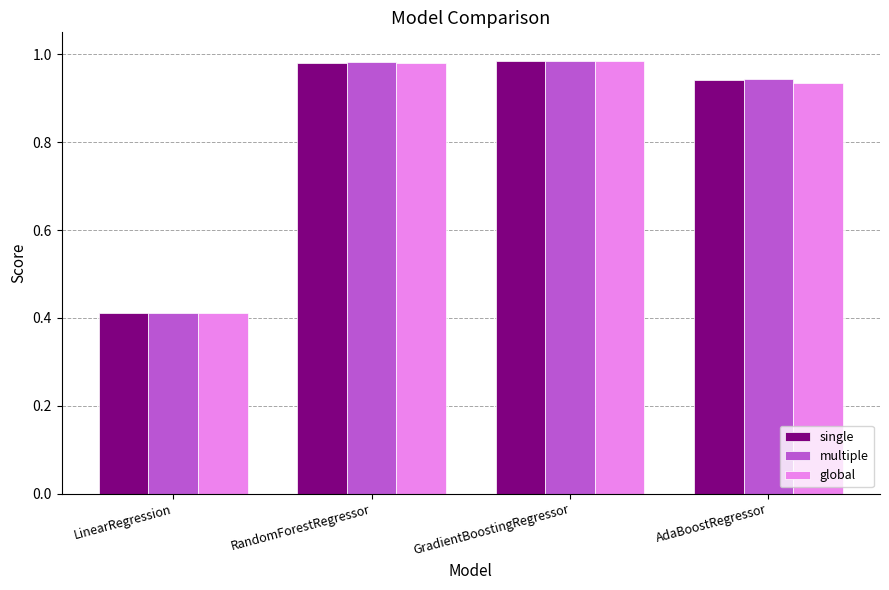

What position from the left is AdaBoostRegressor?

4